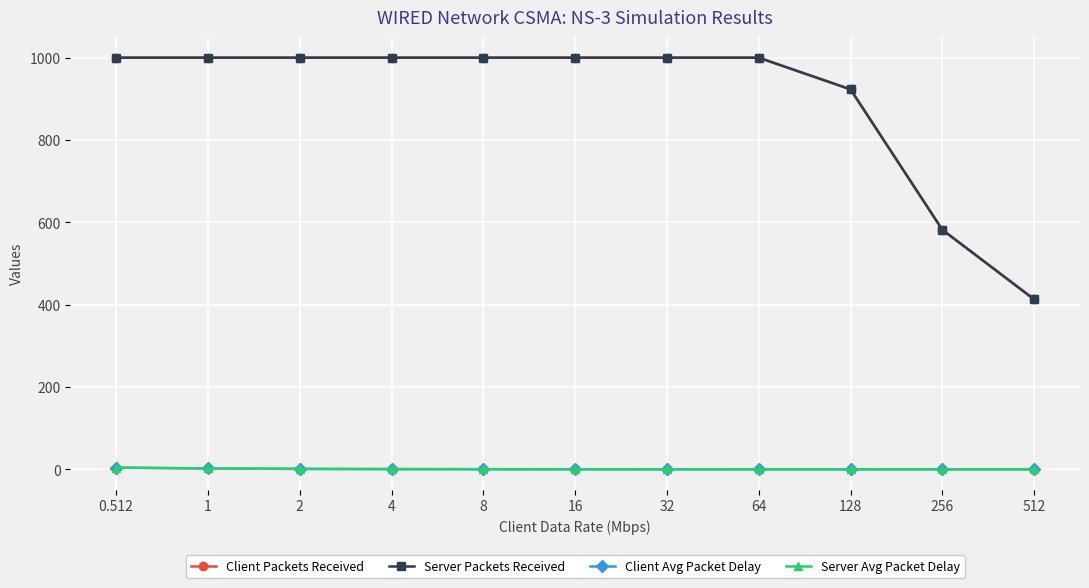

Reading left to right, list all the values displayed in this chart.

Client Packets Received: 1000.0	1000.0	1000.0	1000.0	1000.0	1000.0	1000.0	1000.0	923.0	582.0	413.0
Server Packets Received: 1000.0	1000.0	1000.0	1000.0	1000.0	1000.0	1000.0	1000.0	923.0	582.0	413.0
Client Avg Packet Delay: 4.2	2.1	1.1	0.6	0.4	0.2	0.2	0.1	0.1	0.1	0.1
Server Avg Packet Delay: 4.2	2.1	1.1	0.6	0.4	0.2	0.2	0.1	0.1	0.1	0.1